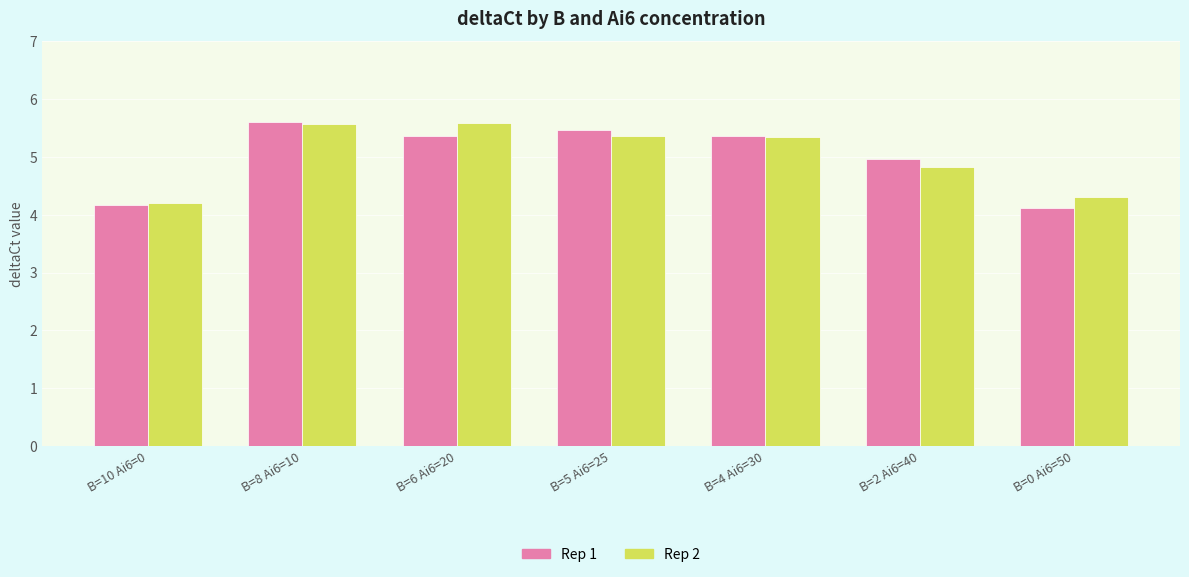

Which series changed the most between B=4 Ai6=30 and B=0 Ai6=50?

Rep 1